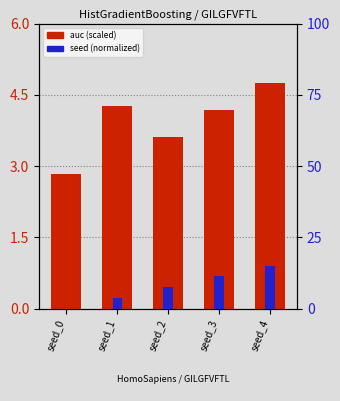

Rank the categories by seed (normalized) value from highest to lowest.

seed_4, seed_3, seed_2, seed_1, seed_0